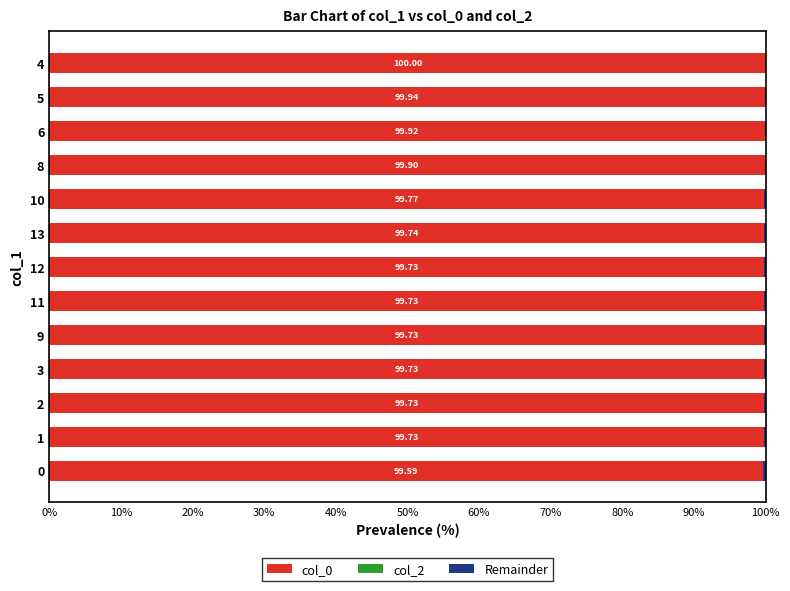

What is the total value across all series at 5?

100.0